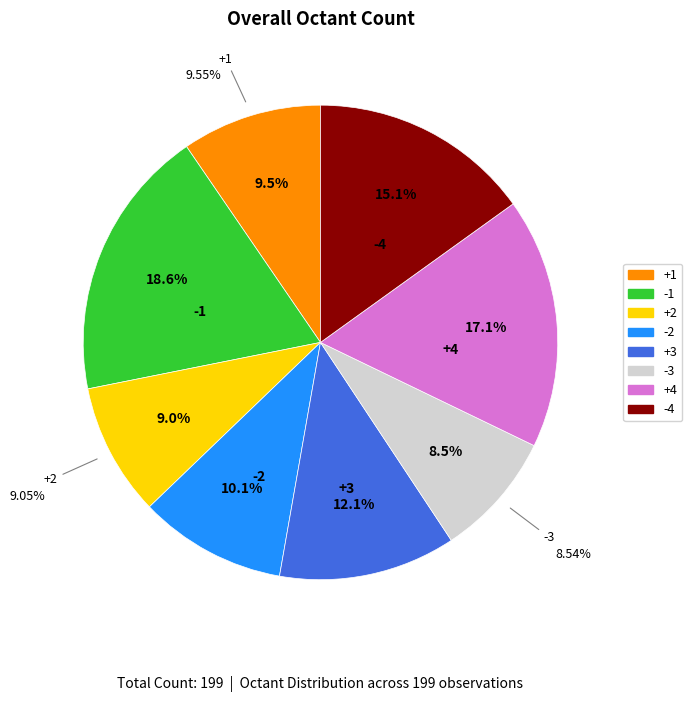

Rank the categories by value from lowest to highest.

-3, +2, +1, -2, +3, -4, +4, -1